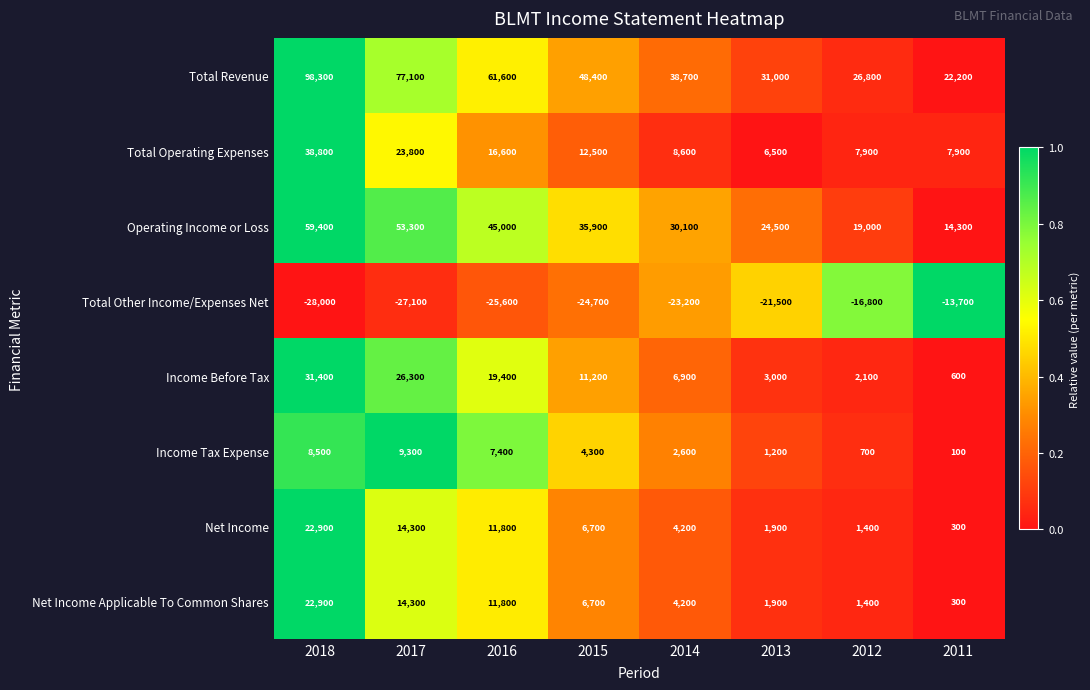

Read the Net Income Applicable To Common Shares value at 2015, to the nearest 10.

6700